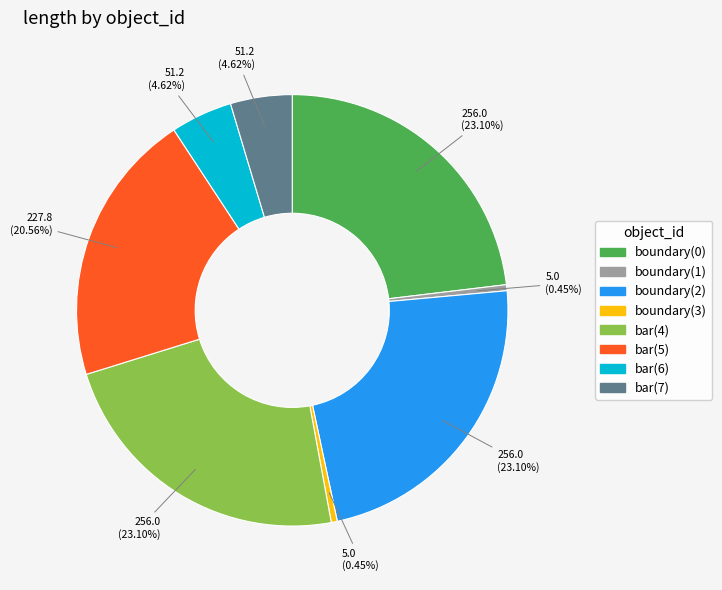

Is the sum of boundary(2) and bar(5) greater than half?

No